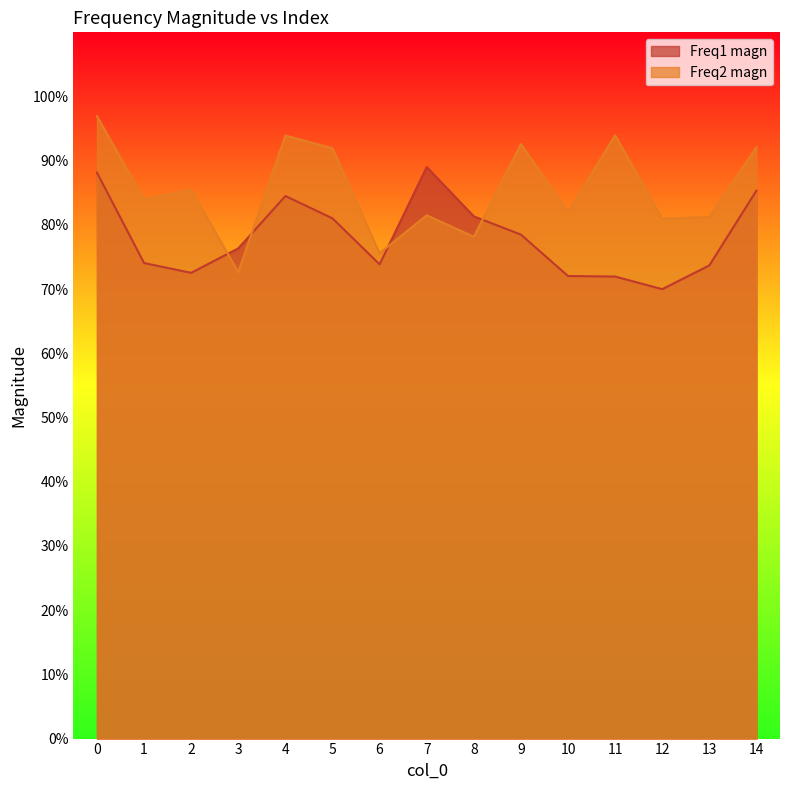

What is the difference between the Freq2 magn values at 8 and 4?

0.2